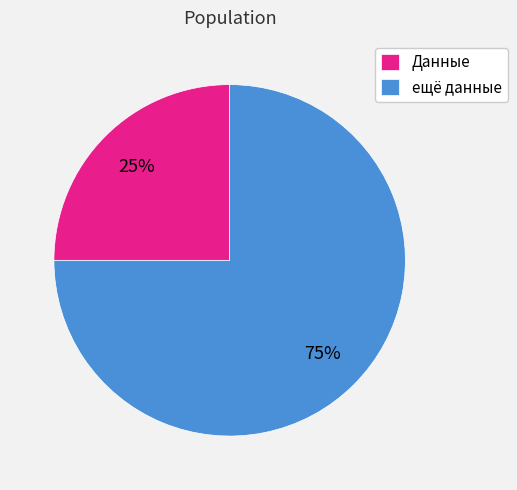

What percentage is the ещё данные slice, to the nearest percent?

75%